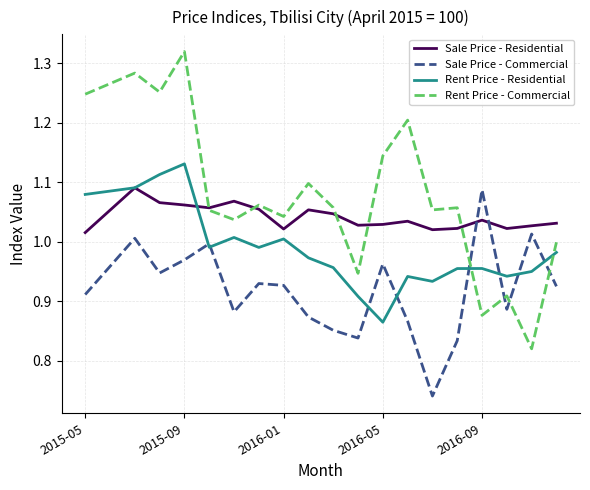

Which series has the widest spread of values?

Rent Price - Commercial